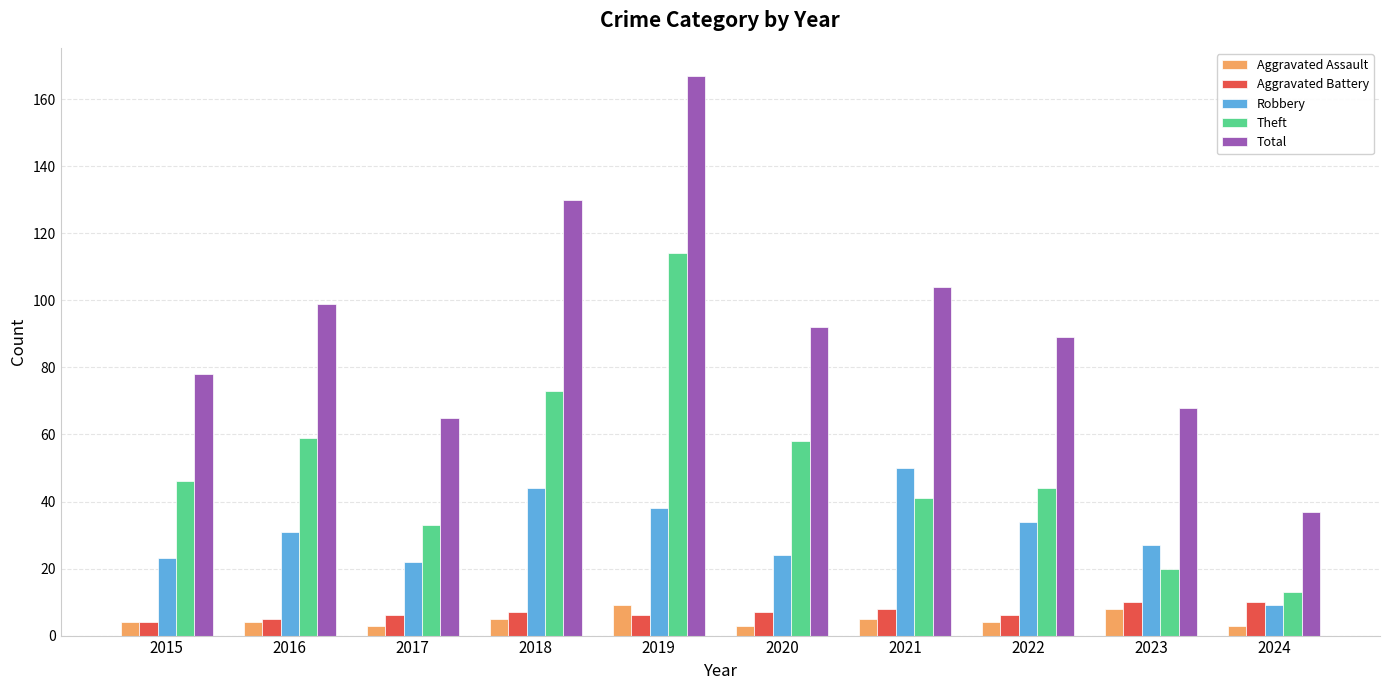

What is the lowest value of the Theft series?

13